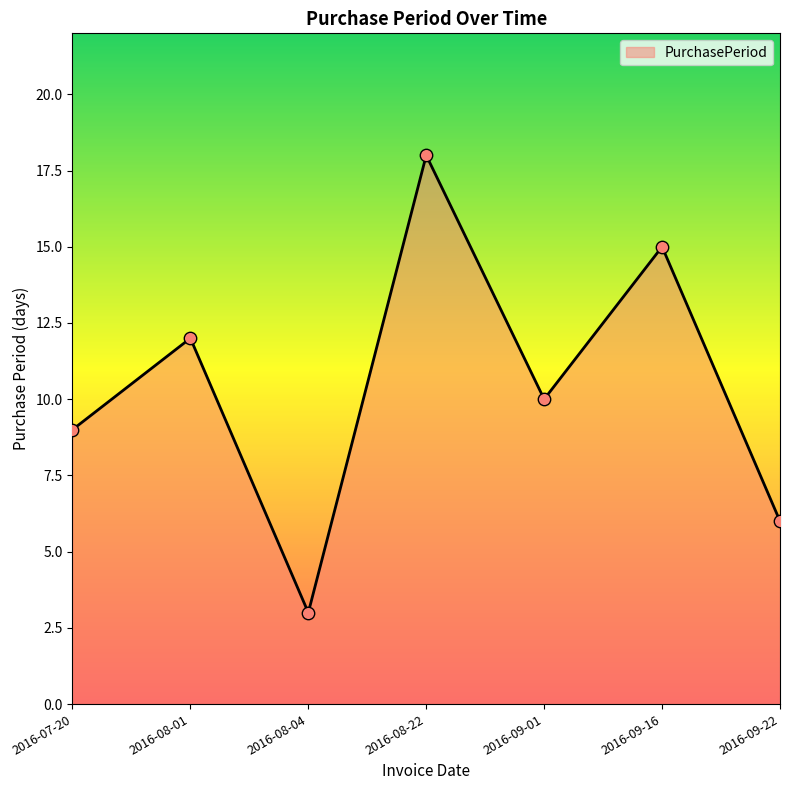

Between 2016-09-22 and 2016-08-01, which is larger?

2016-08-01